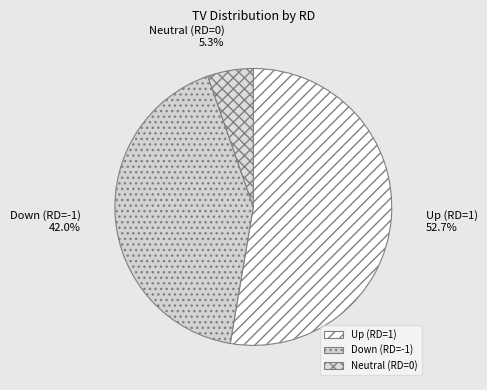

Rank the categories by value from lowest to highest.

Neutral (RD=0), Down (RD=-1), Up (RD=1)